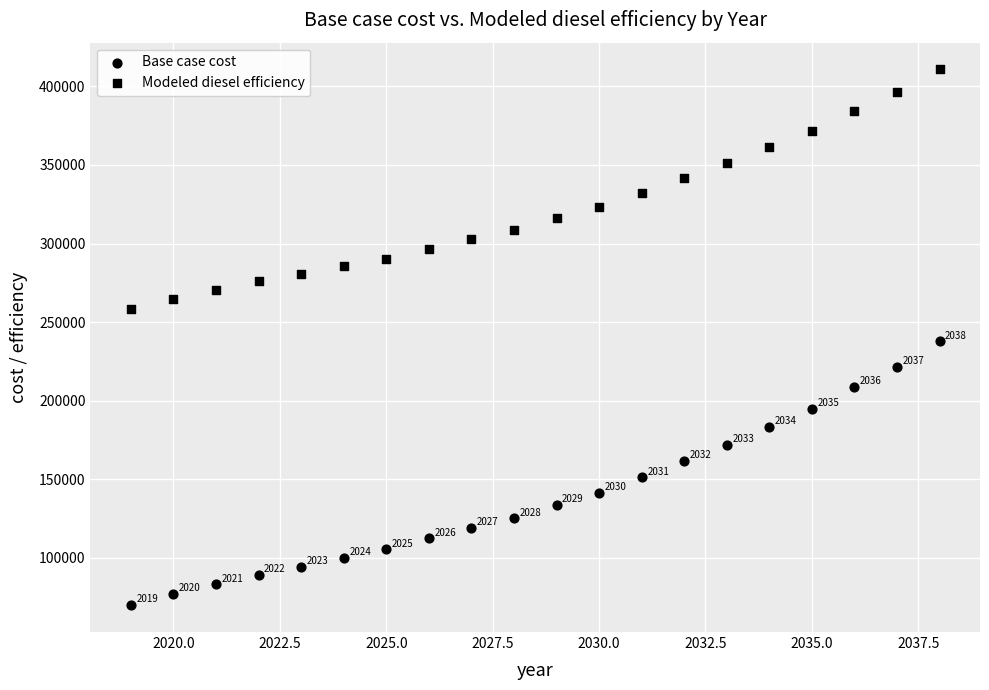

How many data points are displayed?

40